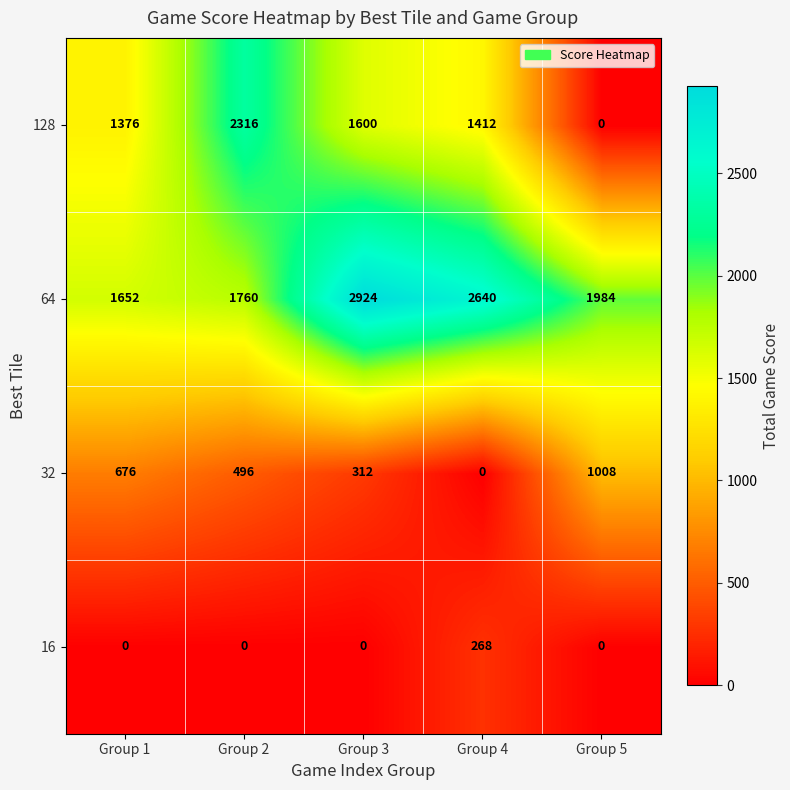

Reading left to right, list all the values displayed in this chart.

128: Group 1=1376	Group 2=2316	Group 3=1600	Group 4=1412	Group 5=0
64: Group 1=1652	Group 2=1760	Group 3=2924	Group 4=2640	Group 5=1984
32: Group 1=676	Group 2=496	Group 3=312	Group 4=0	Group 5=1008
16: Group 1=0	Group 2=0	Group 3=0	Group 4=268	Group 5=0